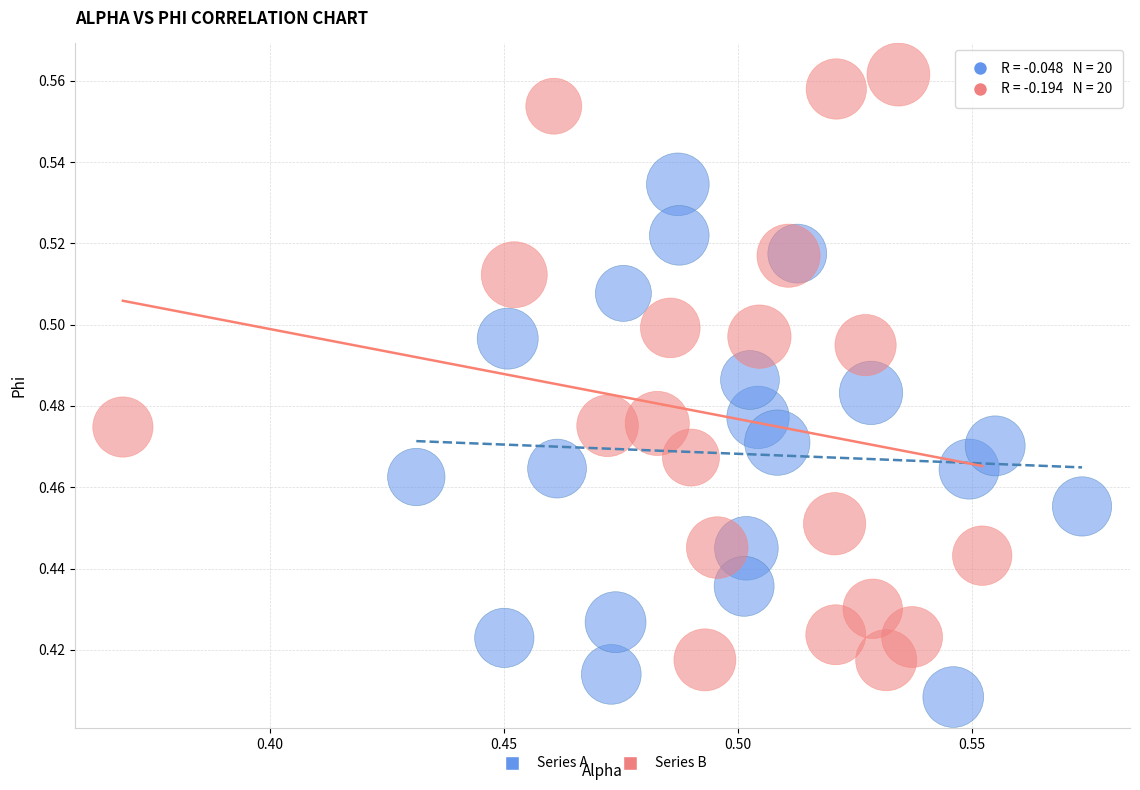

Which series reaches the maximum Y coordinate?

Series B